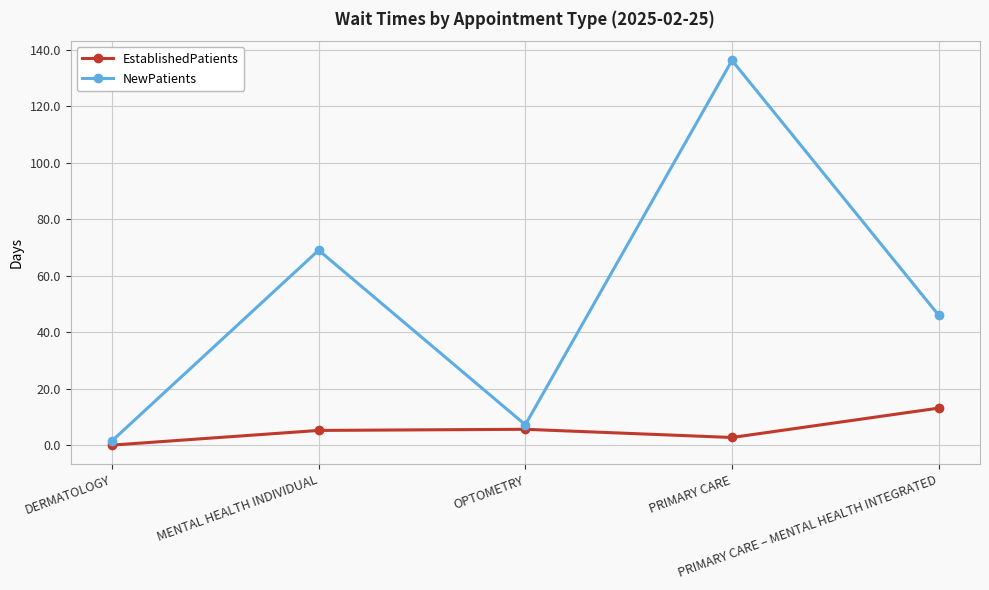

What is the difference between the second highest and second lowest values in the NewPatients series?

61.8